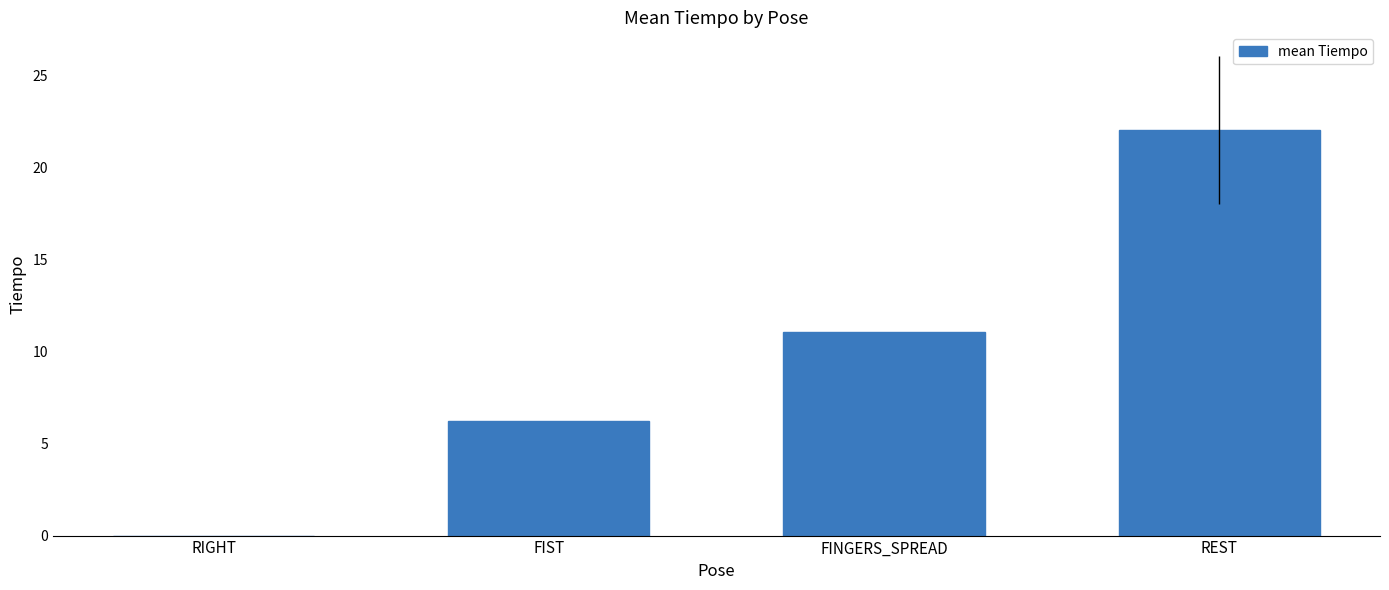

What is the change in value from FIST to FINGERS_SPREAD?

+4.8